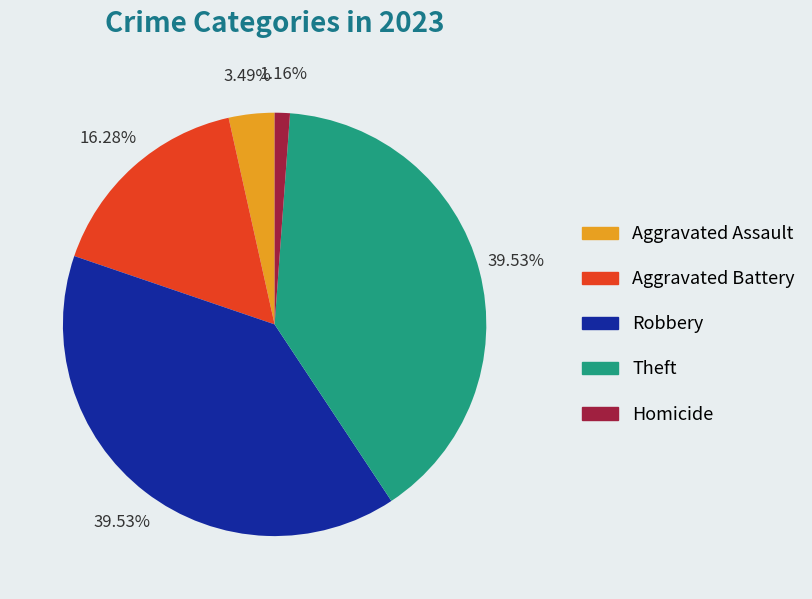

Which has a higher value, Aggravated Battery or Aggravated Assault?

Aggravated Battery